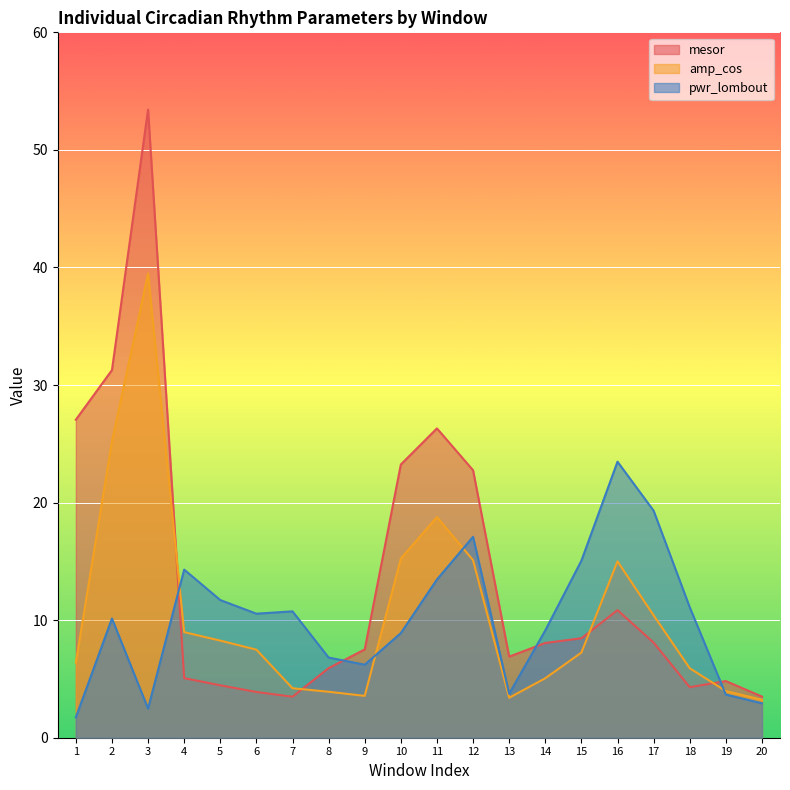

Reading right to left, extract all data points from this chart.

mesor: 20=3.5	19=4.8	18=4.3	17=8.1	16=10.8	15=8.5	14=8.1	13=6.9	12=22.8	11=26.3	10=23.2	9=7.5	8=5.9	7=3.5	6=3.9	5=4.5	4=5.1	3=53.4	2=31.3	1=27.1
amp_cos: 20=3.2	19=4.0	18=5.9	17=10.4	16=15.0	15=7.2	14=5.1	13=3.4	12=15.1	11=18.8	10=15.2	9=3.6	8=3.9	7=4.2	6=7.5	5=8.3	4=9.0	3=39.5	2=25.2	1=6.4
pwr_lombout: 20=2.9	19=3.7	18=11.1	17=19.3	16=23.5	15=15.1	14=9.1	13=3.7	12=17.1	11=13.5	10=8.9	9=6.2	8=6.8	7=10.8	6=10.6	5=11.7	4=14.3	3=2.5	2=10.1	1=1.7